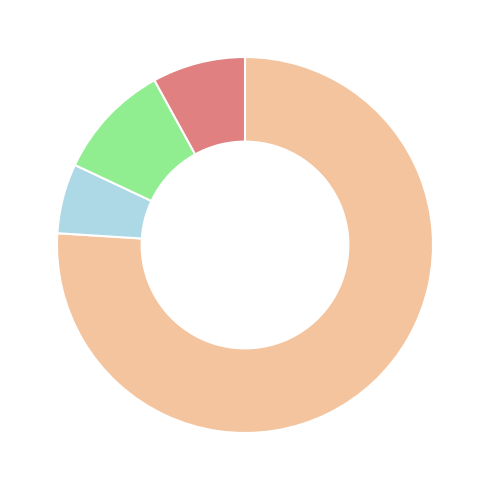

Is there any slice that represents more than half of the pie?

Yes